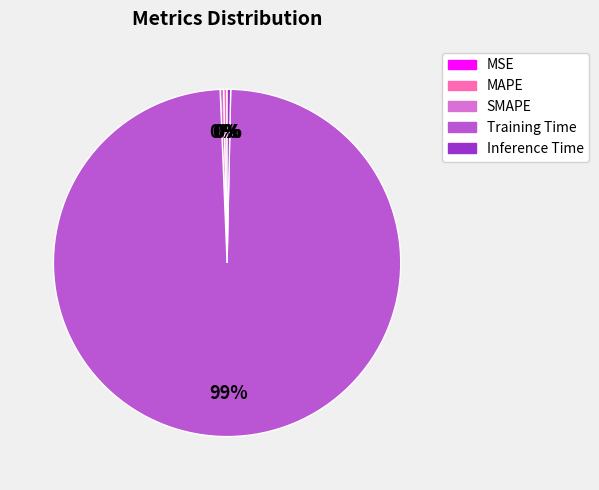

True or false: Training Time accounts for 99% of the total.

True